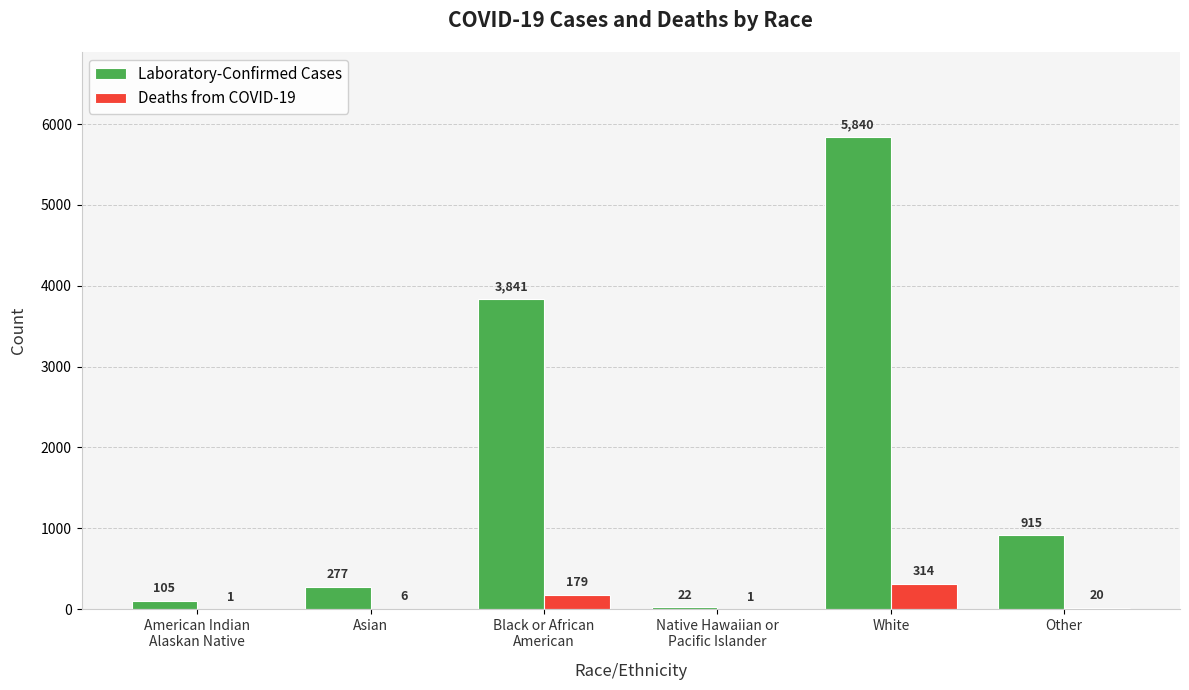

What is the maximum value for Deaths from COVID-19?

314